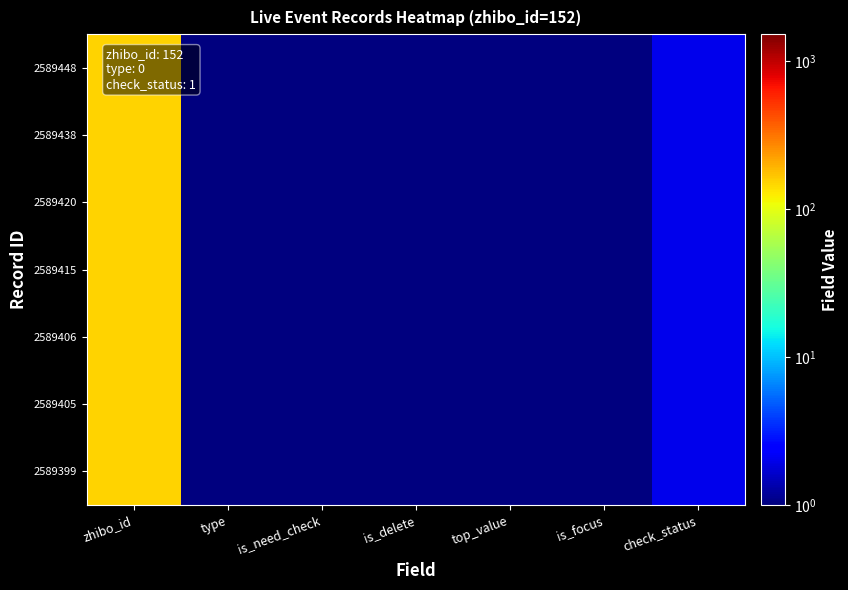

What is the total value across all series at zhibo_id?

1071